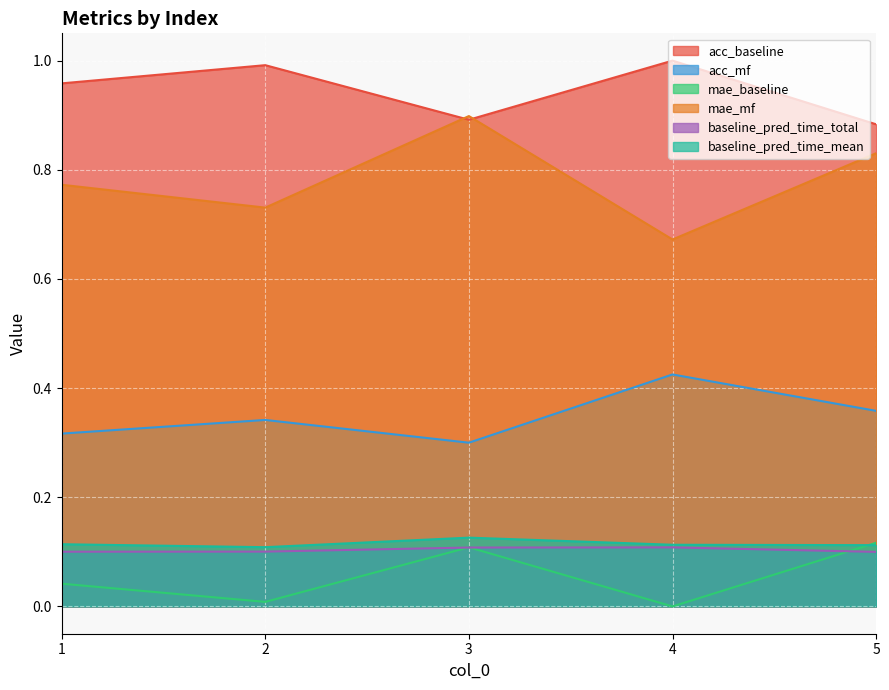

Rank the series at 1 from lowest to highest value.

mae_baseline, baseline_pred_time_total, baseline_pred_time_mean, acc_mf, mae_mf, acc_baseline